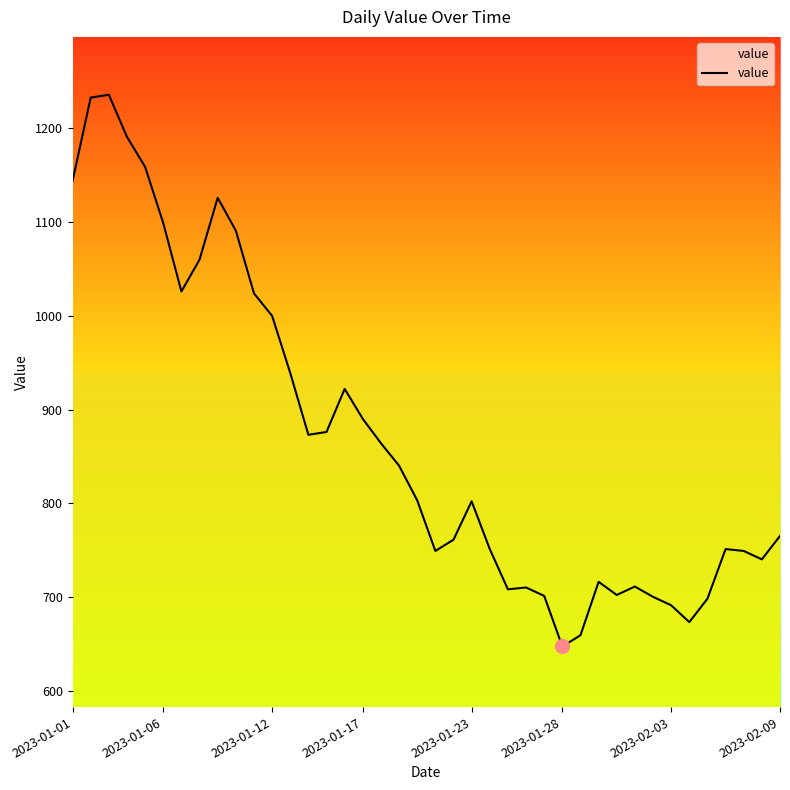

What is the smallest value displayed?

647